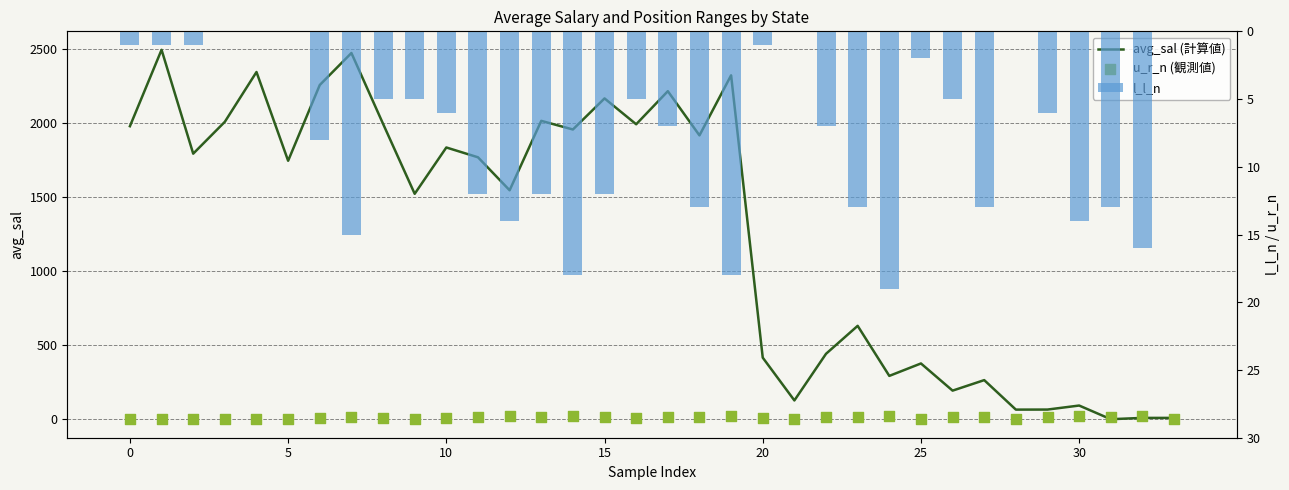

Is the value of avg_sal (計算値) at 28 greater than the value of l_l_n at −5?

Yes